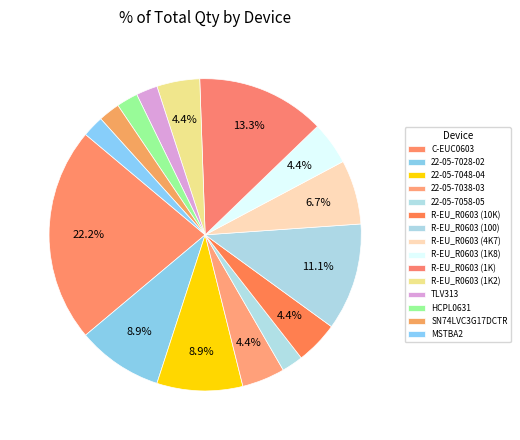

To the nearest percent, what portion does SN74LVC3G17DCTR represent?

2%